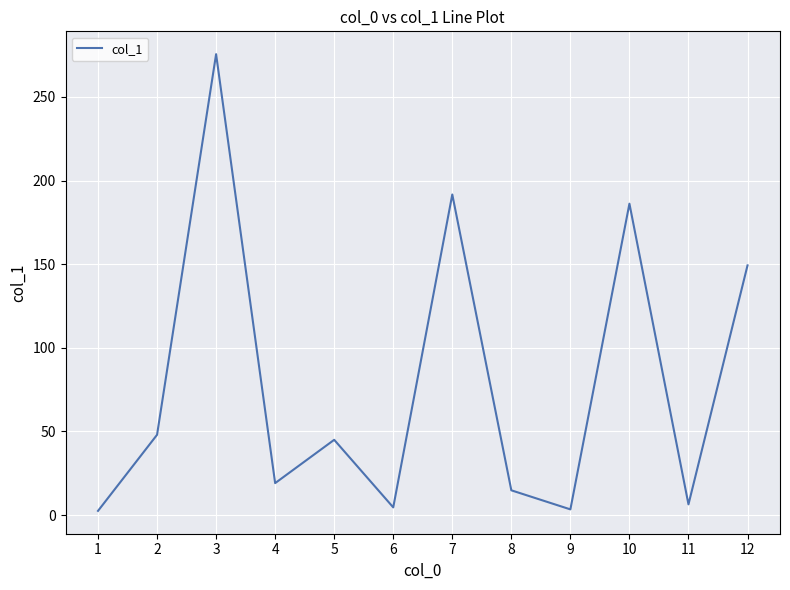

Which has a higher value, 12 or 3?

3